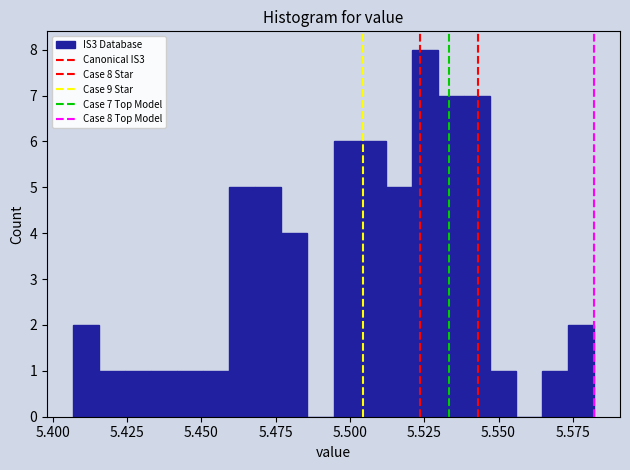

Around what value on the x-axis is the tallest bar? Give the approximate position of its centre, as read against the axis.

5.525